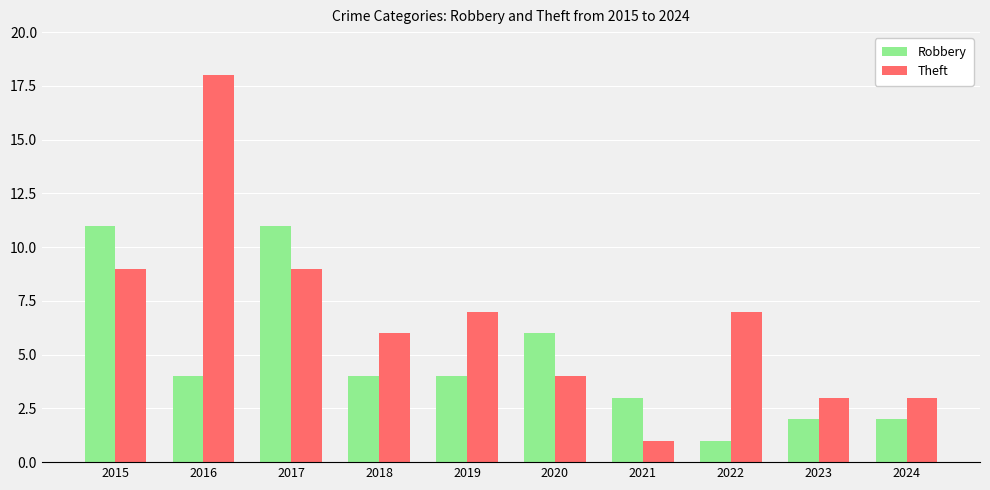

Is it true that Theft equals 18 at 2016?

True